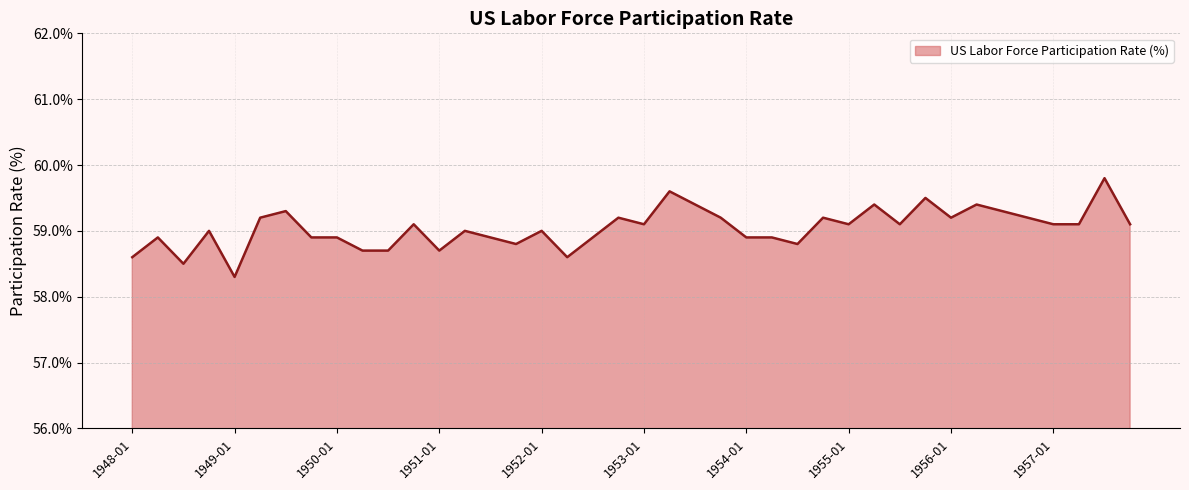

What is the average value?

59.0